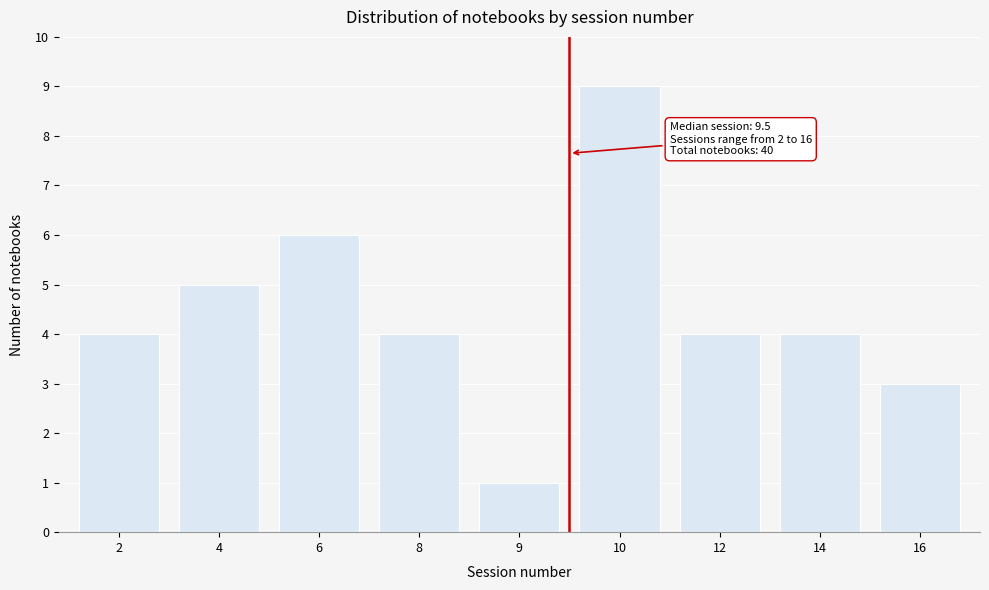

Reading left to right, what are all the values shown in this chart?

2=4	4=5	6=6	8=4	9=1	10=9	12=4	14=4	16=3